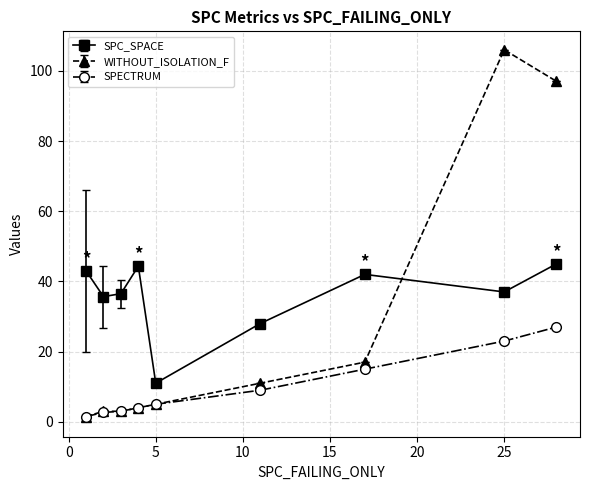

How many distinct data groups are displayed?

3